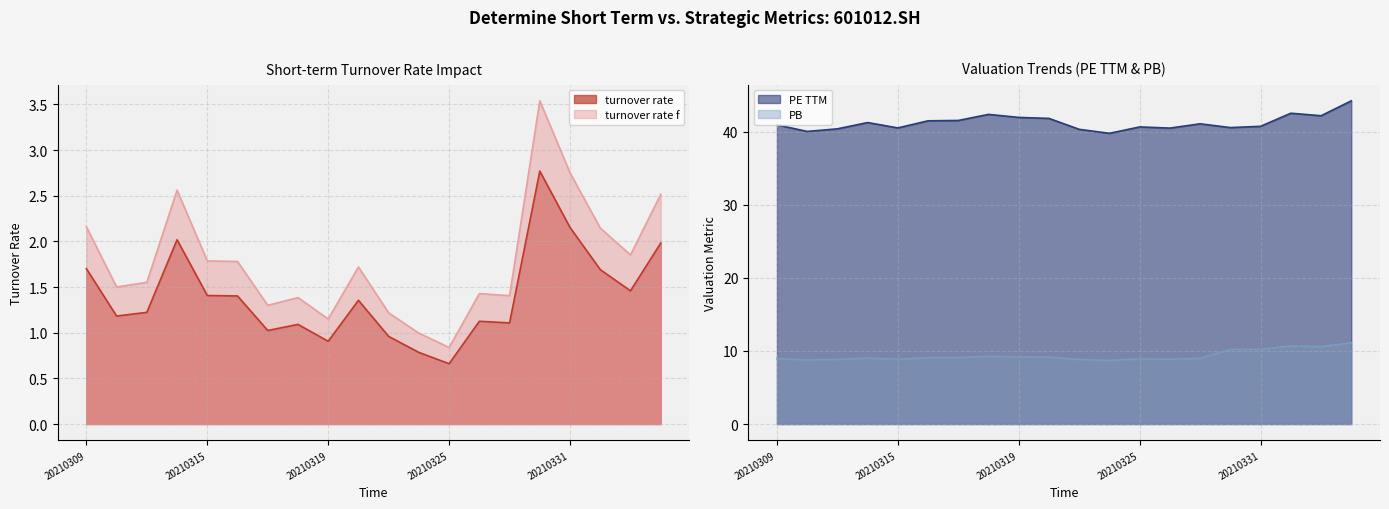

Reading left to right, extract all data points from this chart.

turnover_rate: 20210309=1.7	20210310=1.2	20210311=1.2	20210312=2.0	20210315=1.4	20210316=1.4	20210317=1.0	20210318=1.1	20210319=0.9	20210322=1.4	20210323=1.0	20210324=0.8	20210325=0.7	20210326=1.1	20210329=1.1	20210330=2.8	20210331=2.2	20210401=1.7	20210402=1.5	20210406=2.0
turnover_rate_f: 20210309=2.2	20210310=1.5	20210311=1.6	20210312=2.6	20210315=1.8	20210316=1.8	20210317=1.3	20210318=1.4	20210319=1.2	20210322=1.7	20210323=1.2	20210324=1.0	20210325=0.8	20210326=1.4	20210329=1.4	20210330=3.5	20210331=2.8	20210401=2.1	20210402=1.9	20210406=2.5
pe_ttm: 20210309=40.9	20210310=40.0	20210311=40.4	20210312=41.2	20210315=40.5	20210316=41.5	20210317=41.5	20210318=42.3	20210319=41.9	20210322=41.8	20210323=40.3	20210324=39.8	20210325=40.6	20210326=40.5	20210329=41.1	20210330=40.5	20210331=40.7	20210401=42.5	20210402=42.2	20210406=44.2
pb: 20210309=9.0	20210310=8.8	20210311=8.8	20210312=9.0	20210315=8.9	20210316=9.1	20210317=9.1	20210318=9.3	20210319=9.2	20210322=9.1	20210323=8.8	20210324=8.7	20210325=8.9	20210326=8.9	20210329=9.0	20210330=10.2	20210331=10.2	20210401=10.7	20210402=10.6	20210406=11.1